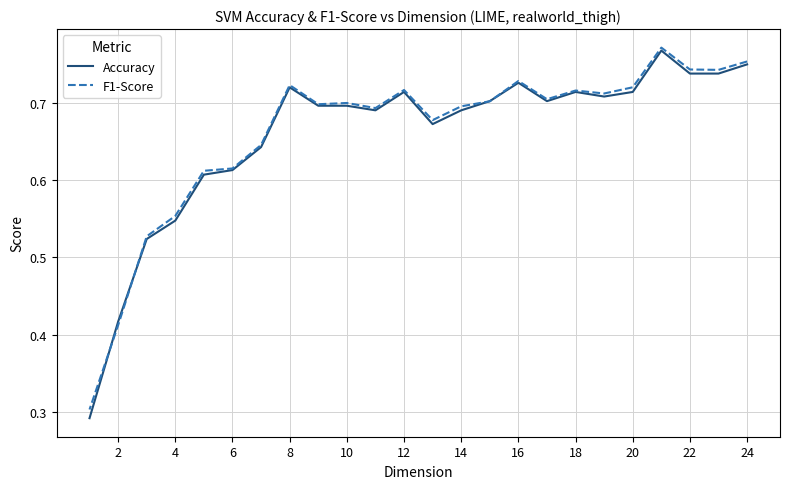

Between 18 and 20, which is larger?

18